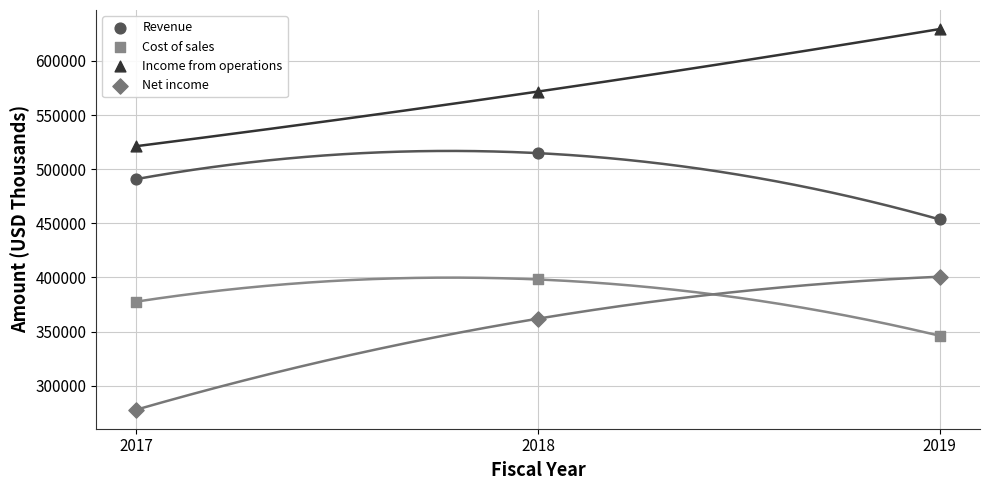

What are all the series names shown in the legend?

Revenue, Cost of sales, Income from operations, Net income